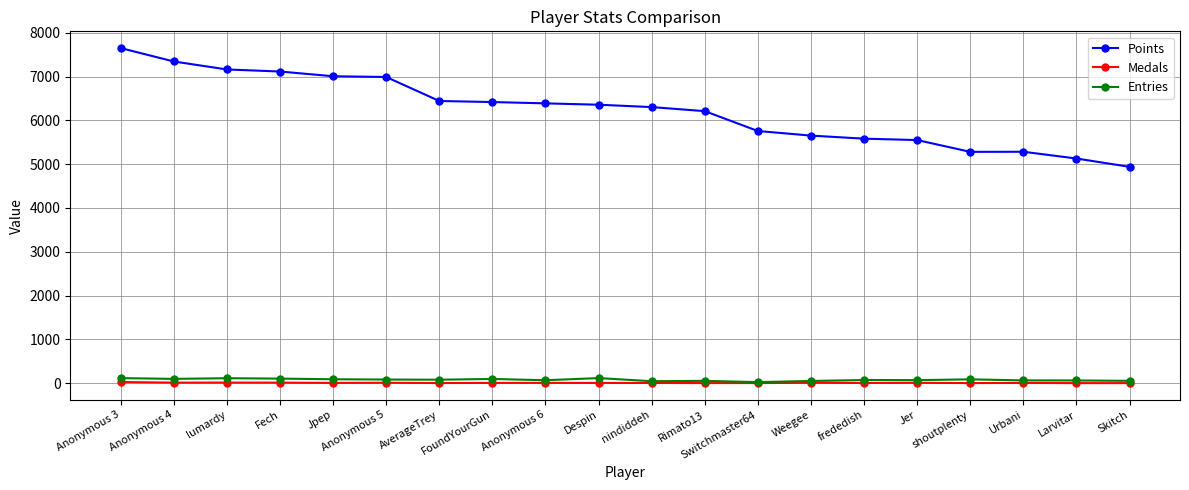

Which series has the largest range (max minus min)?

Points